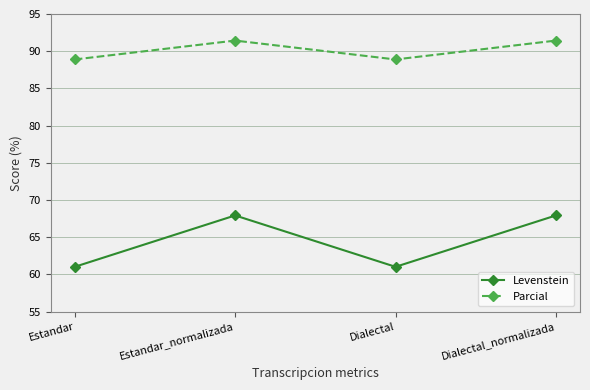

List the series in order of their overall mean, highest first.

Parcial, Levenstein